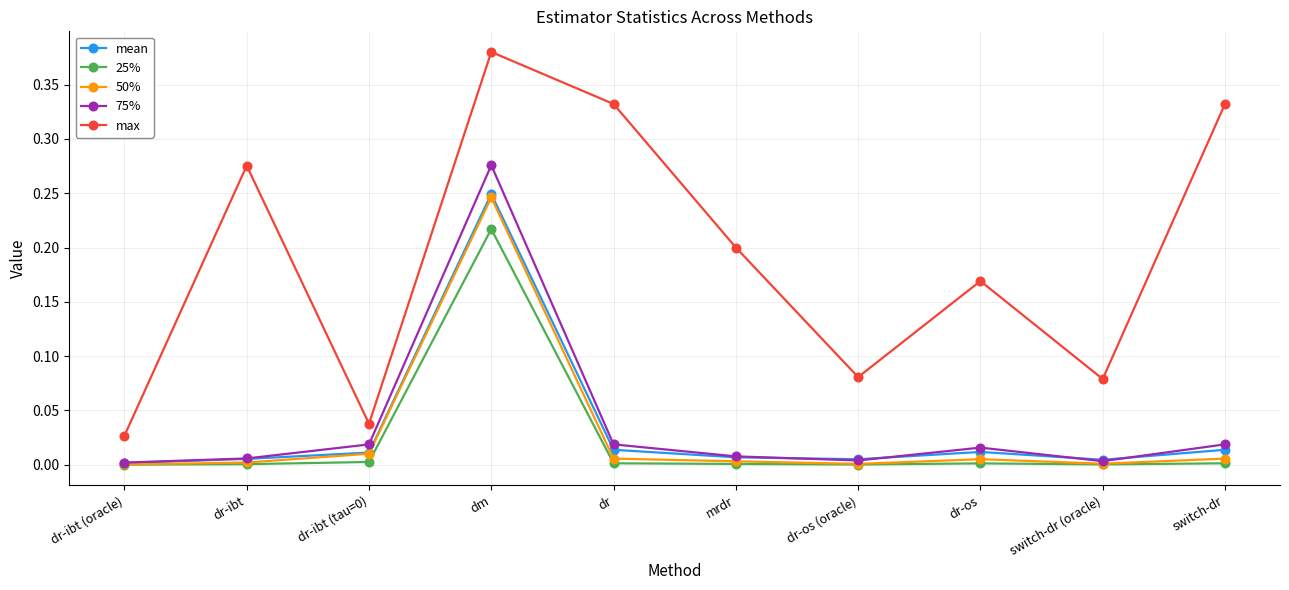

Which series has the largest range (max minus min)?

max